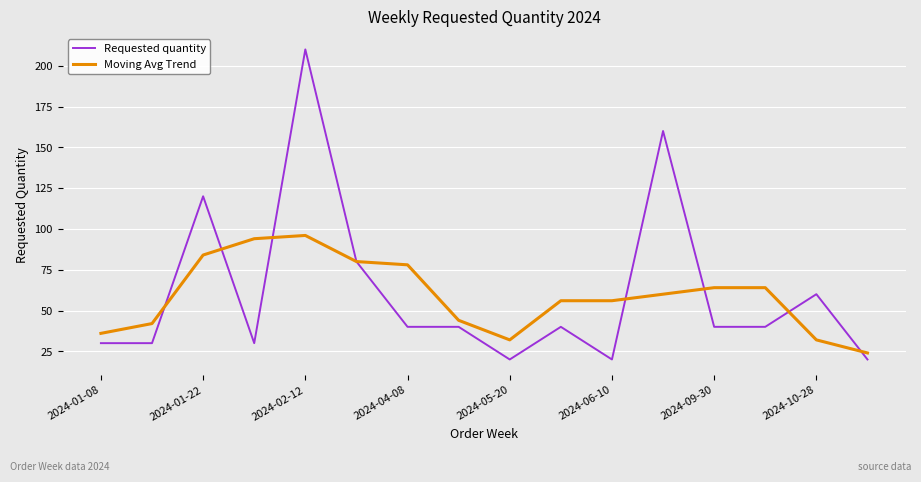

What is the maximum value shown in the chart?

210